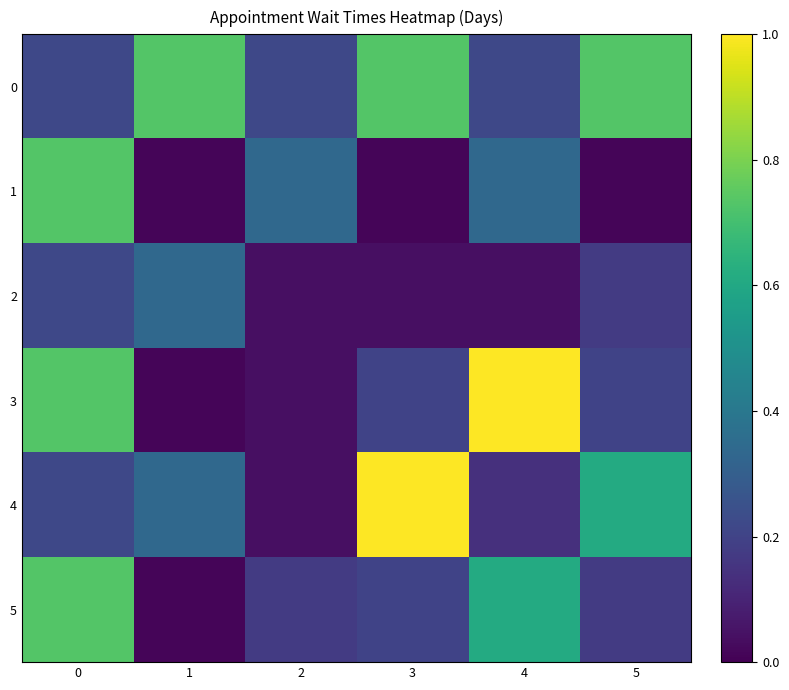

Between 0 and 4, which series saw the biggest shift?

1